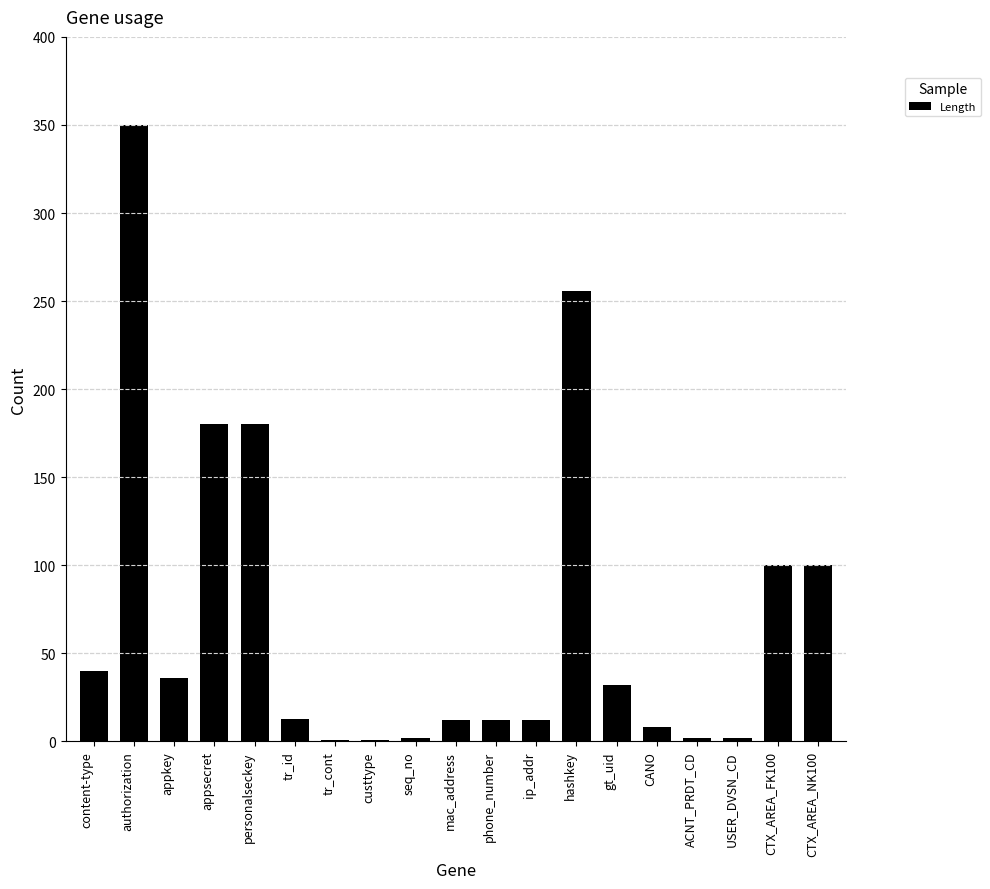

Between custtype and hashkey, which is larger?

hashkey